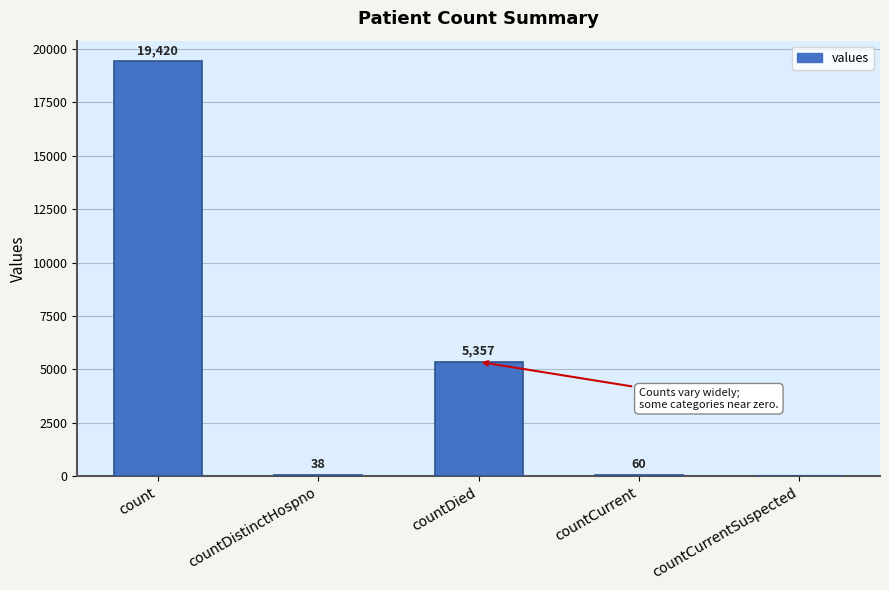

What value does the data have at countCurrent, to the nearest 100?

100